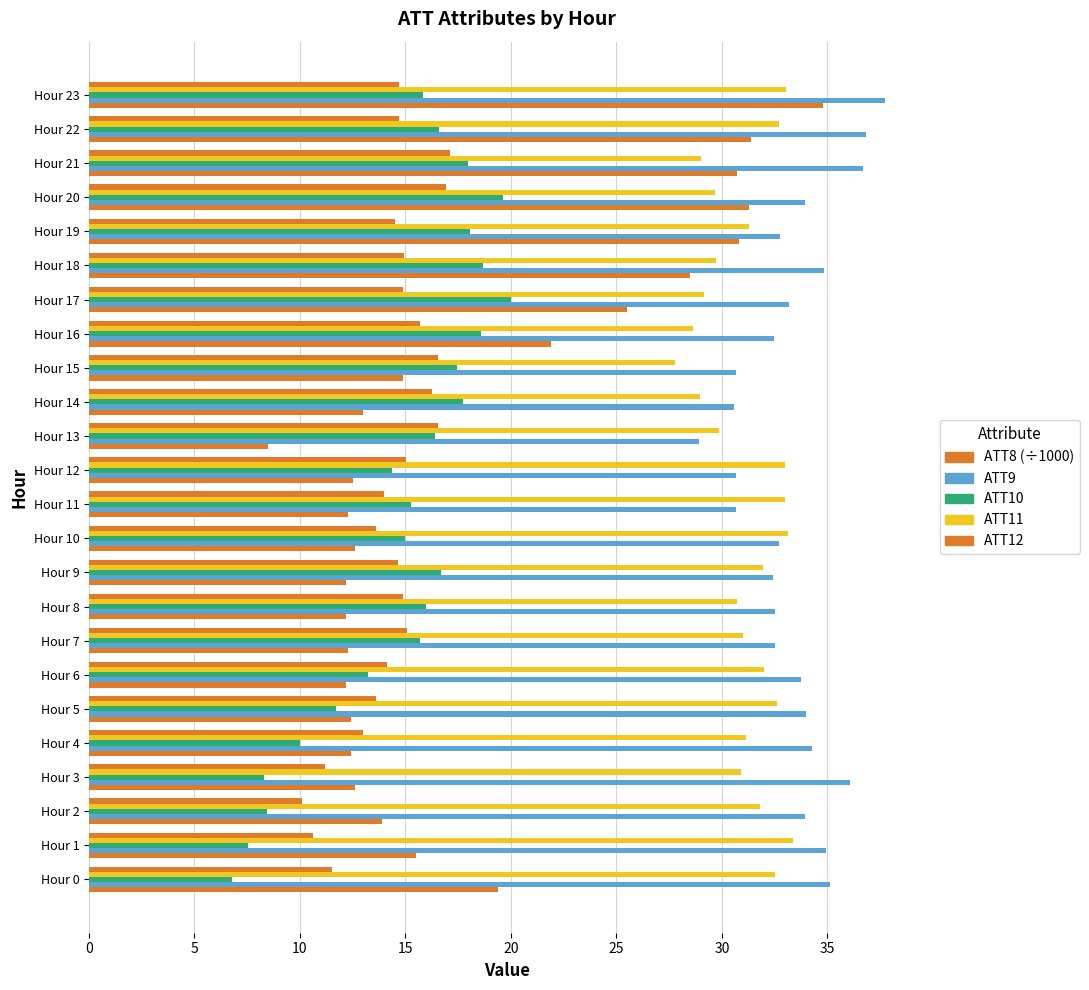

How many series are shown in this chart?

5